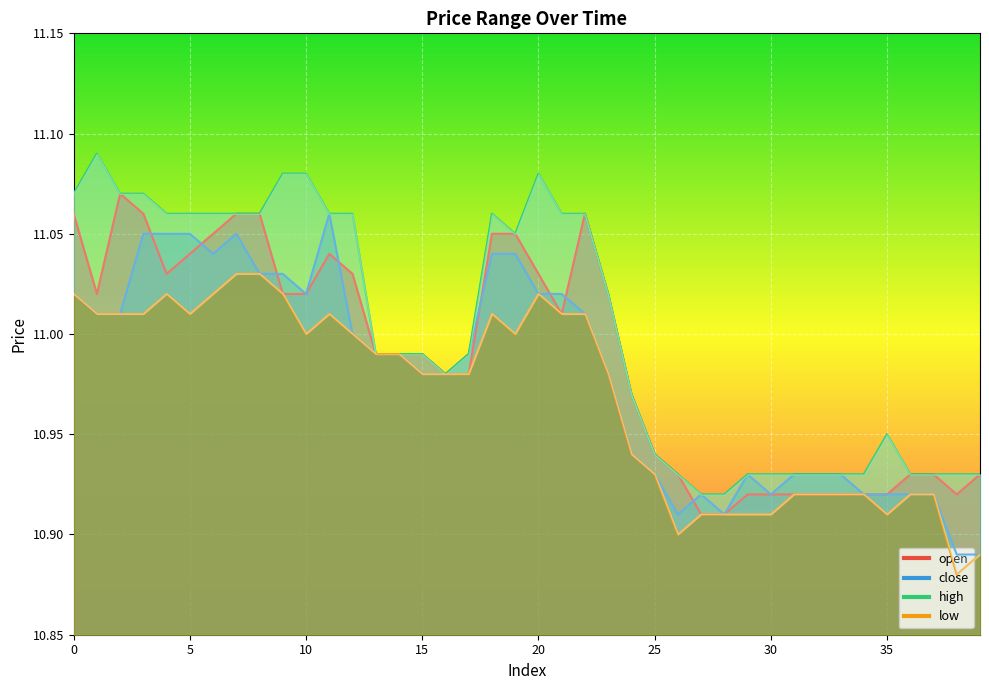

Rank the series by their maximum value, from lowest to highest.

low, close, open, high